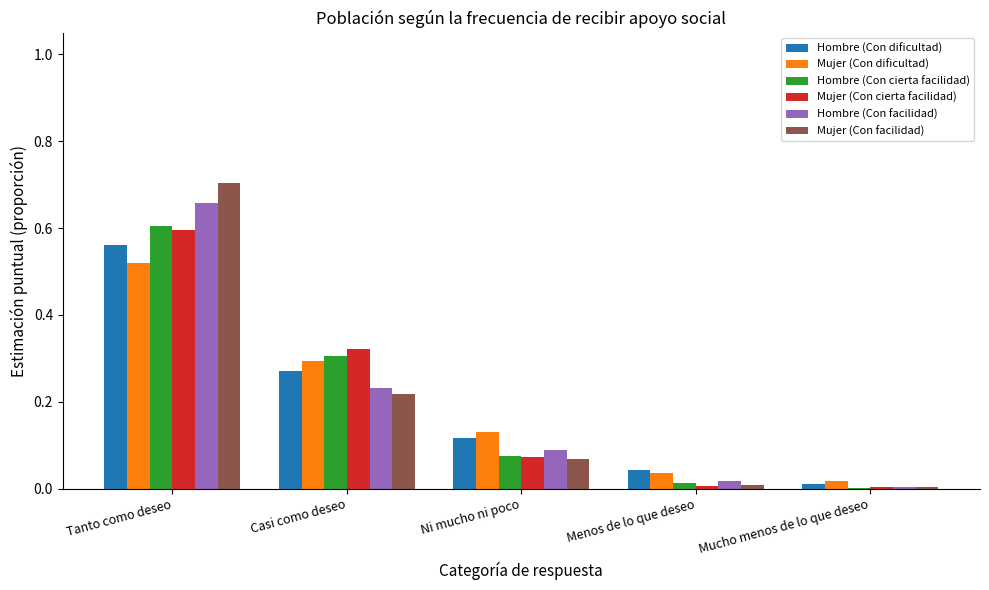

Which series changed the most between Ni mucho ni poco and Mucho menos de lo que deseo?

Mujer (Con dificultad)